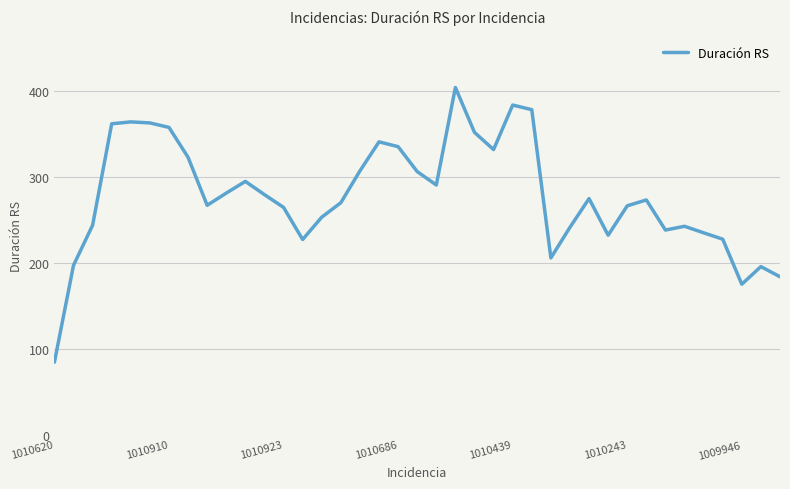

What is the maximum value shown in the chart?

403.8